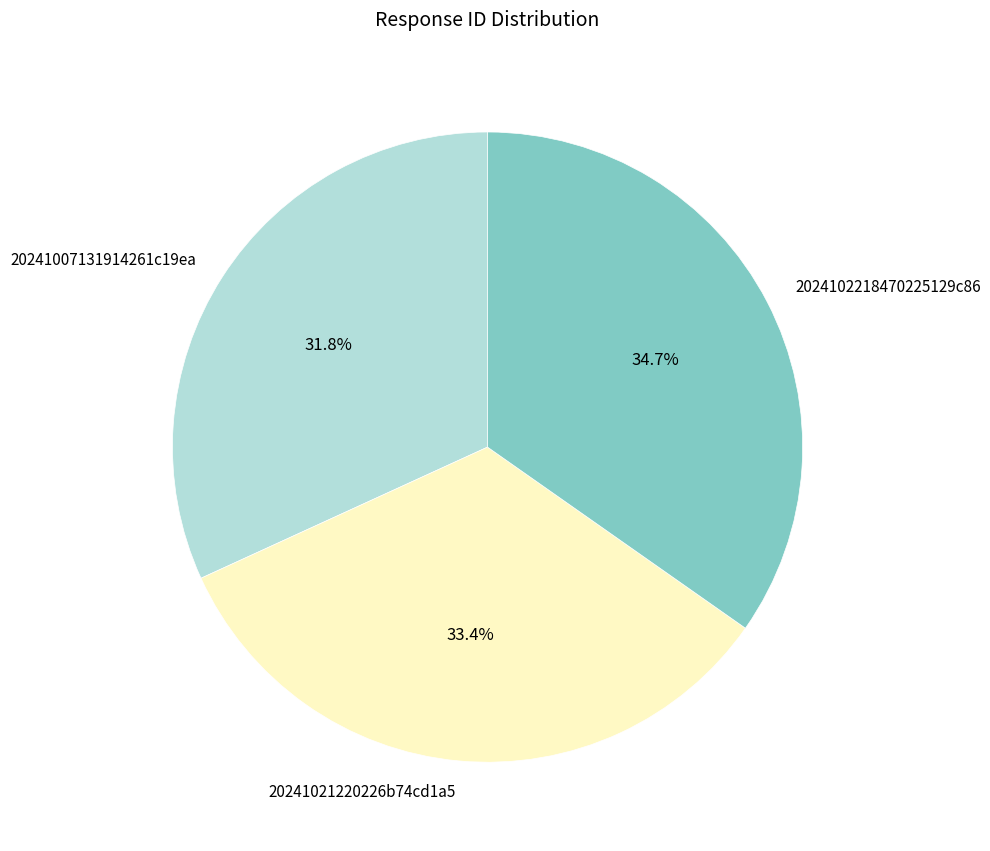

What is the ratio of the value at 2024102218470225129c86 to the value at 20241021220226b74cd1a5?

1.0